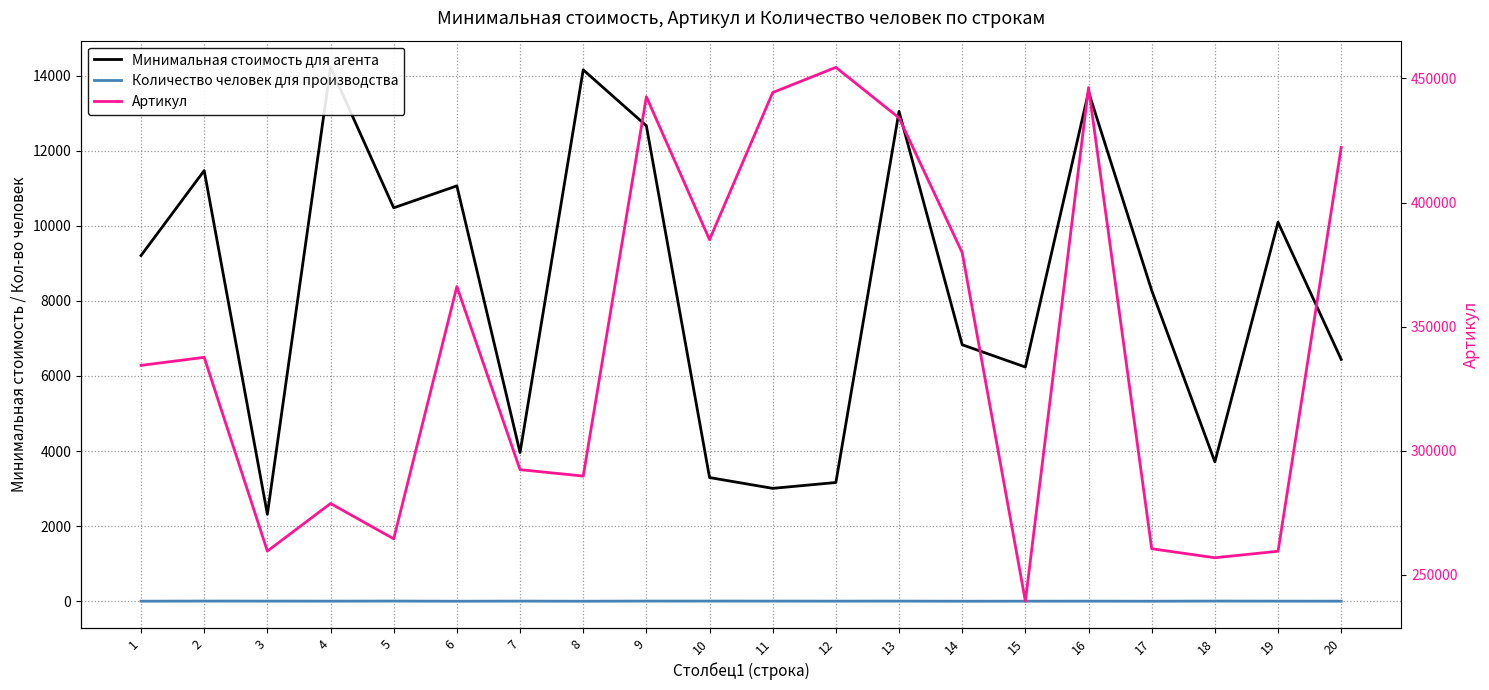

At 16, list the series in order from largest to smallest.

Артикул, Минимальная стоимость для агента, Количество человек для производства